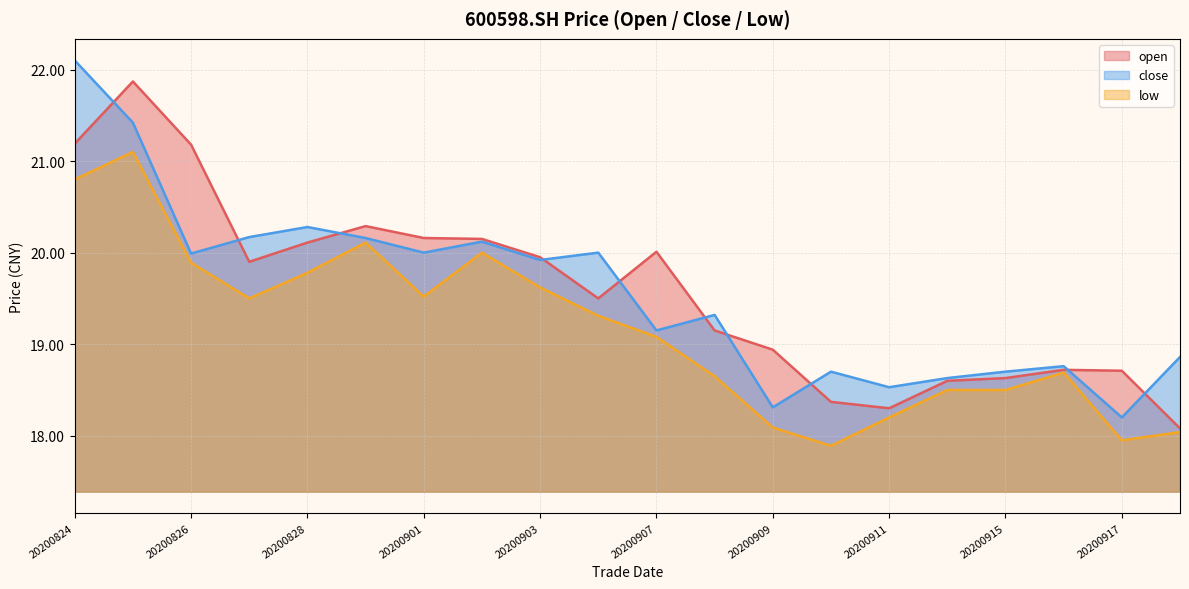

Reading left to right, what are all the values shown in this chart?

open: 21.2	21.9	21.2	19.9	20.1	20.3	20.2	20.1	19.9	19.5	20.0	19.1	18.9	18.4	18.3	18.6	18.6	18.7	18.7	18.1
close: 22.1	21.4	20.0	20.2	20.3	20.2	20.0	20.1	19.9	20.0	19.1	19.3	18.3	18.7	18.5	18.6	18.7	18.8	18.2	18.9
low: 20.8	21.1	19.9	19.5	19.8	20.1	19.5	20.0	19.6	19.3	19.1	18.6	18.1	17.9	18.2	18.5	18.5	18.7	17.9	18.0